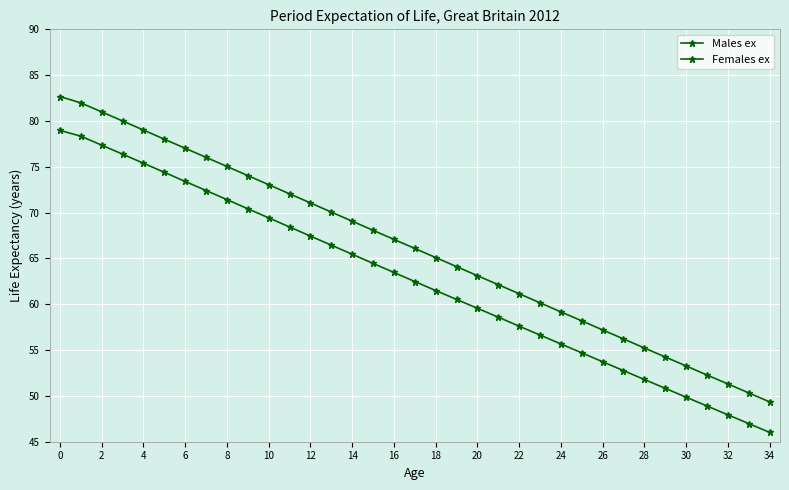

How many lines are shown in the chart?

2